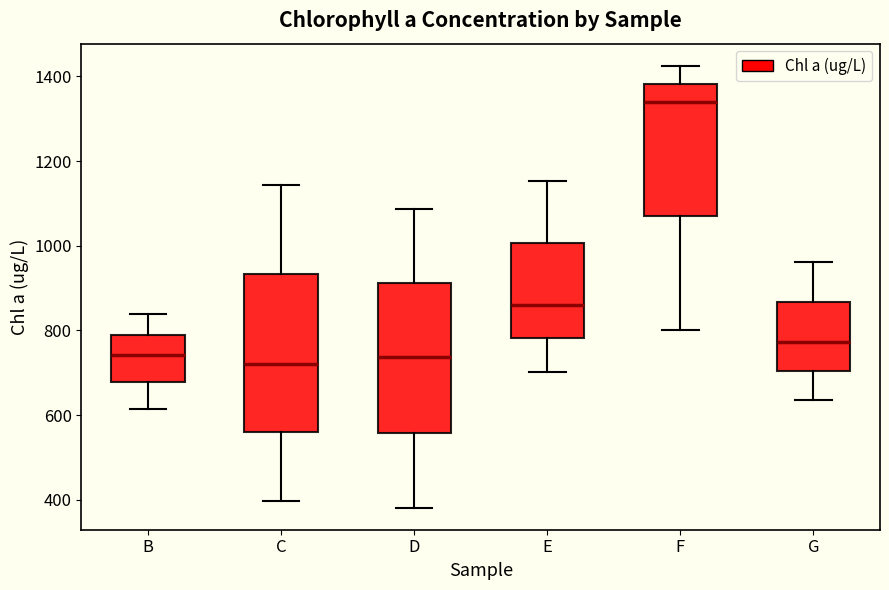

Reading left to right, transcribe this box plot: for each box, give where its median line is, the range the box spans, and where its two whiskers end, as read against the y-axis. The values are not printed on the chart, so give them approximately, as read against the axis.

B: median 740, box 680 to 800, whiskers 620 to 840
C: median 720, box 560 to 940, whiskers 400 to 1140
D: median 740, box 560 to 920, whiskers 380 to 1080
E: median 860, box 780 to 1000, whiskers 700 to 1160
F: median 1340, box 1080 to 1380, whiskers 800 to 1420
G: median 780, box 700 to 860, whiskers 640 to 960